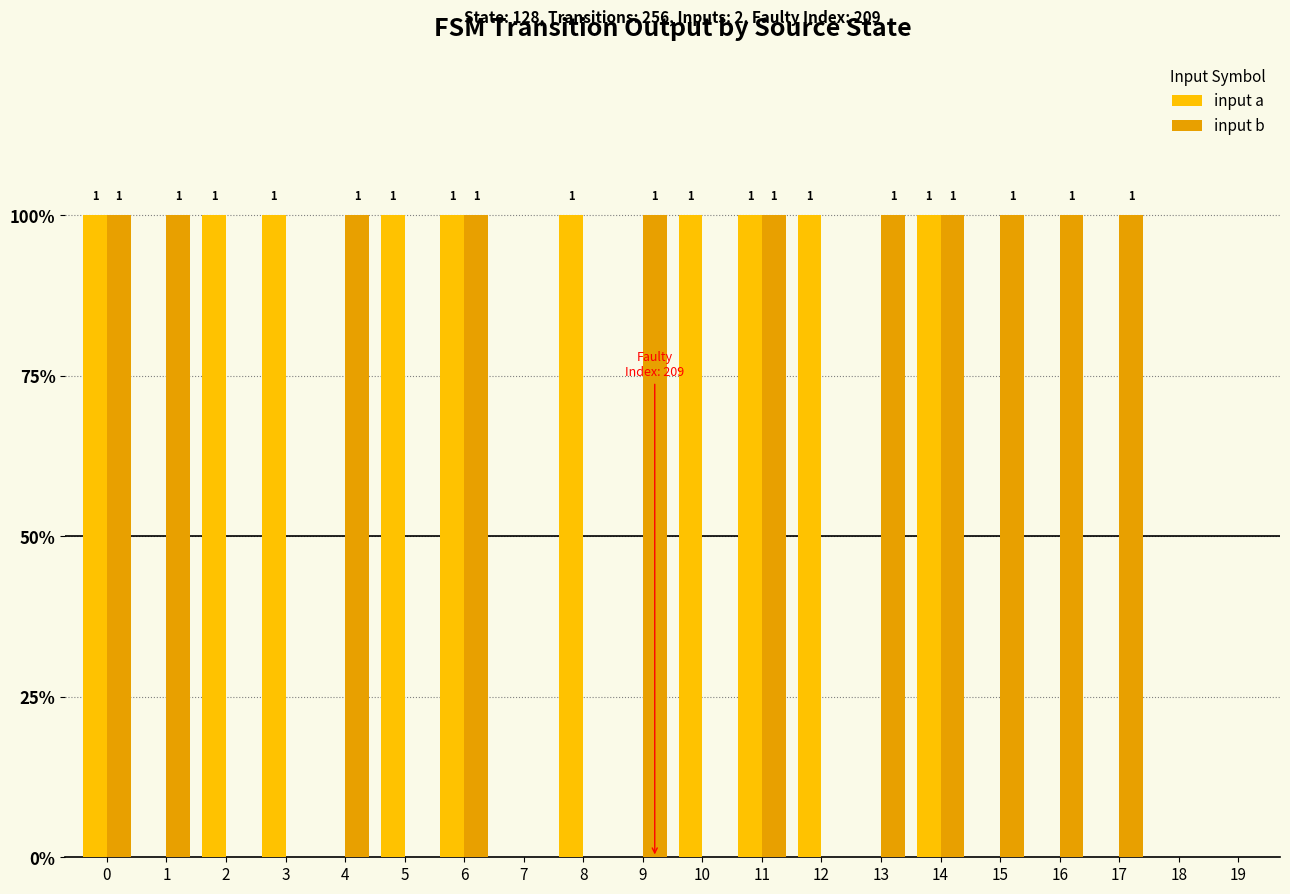

What is the total value across all series at 13?

1